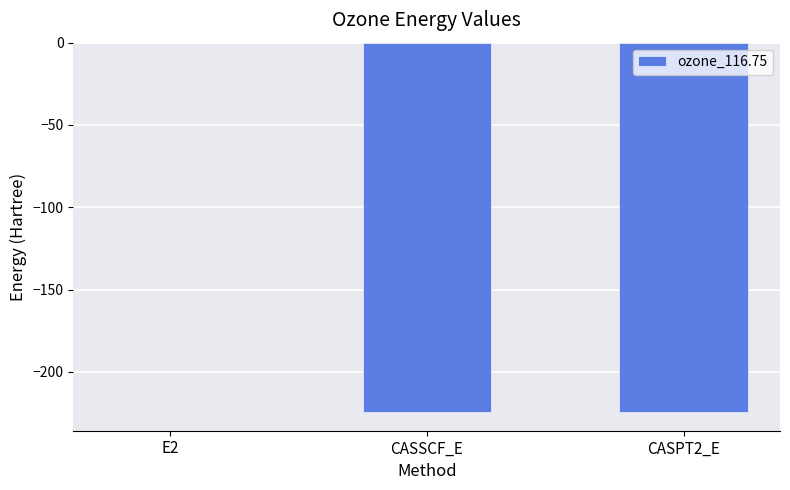

What value does the data have at CASPT2_E?

-224.5